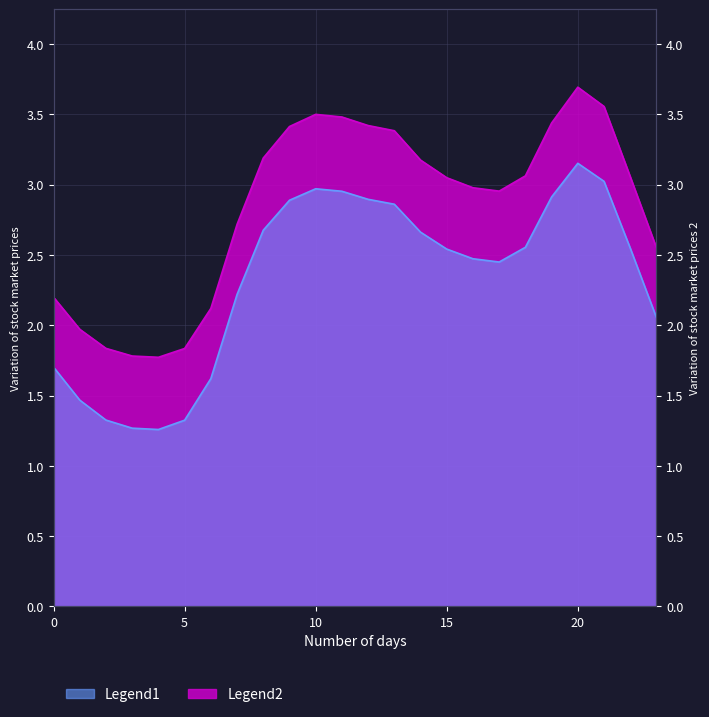

At which category does Legend1 reach its first local valley?

4